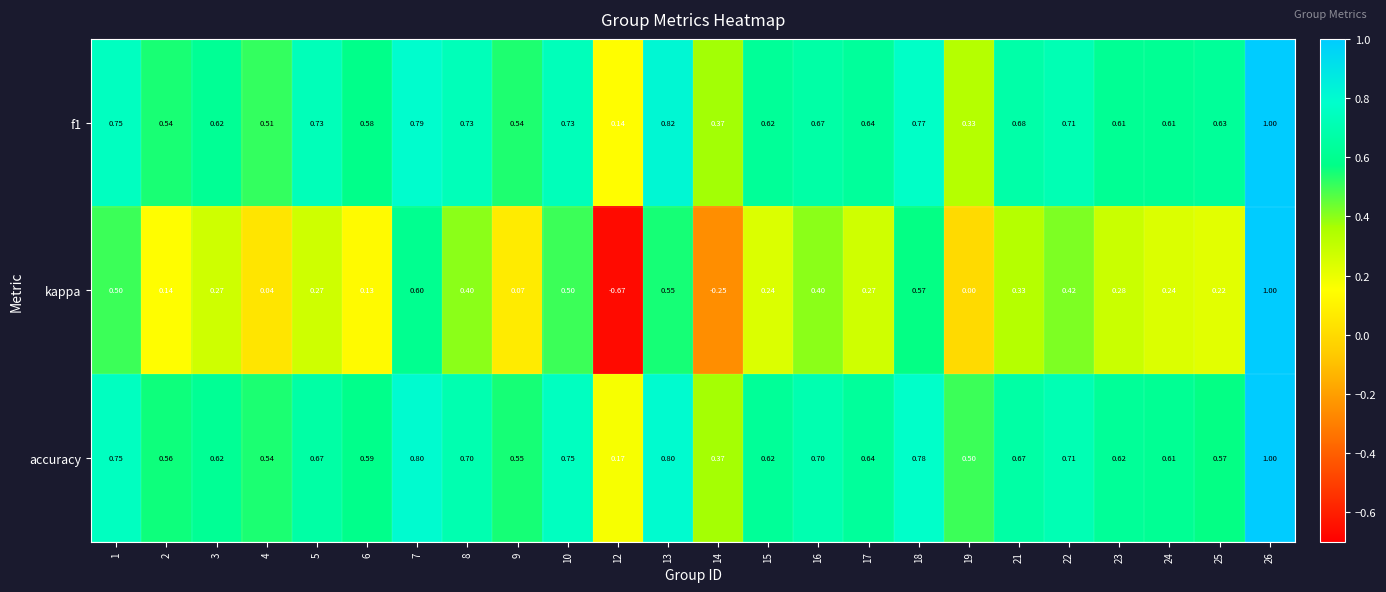

Is the value of accuracy at 21 greater than the value of f1 at 21?

No